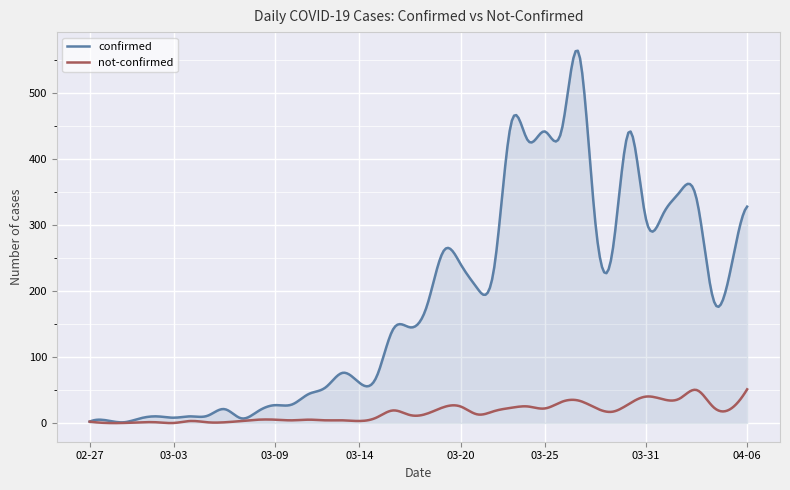

List the series in order of their overall mean, highest first.

confirmed, not-confirmed